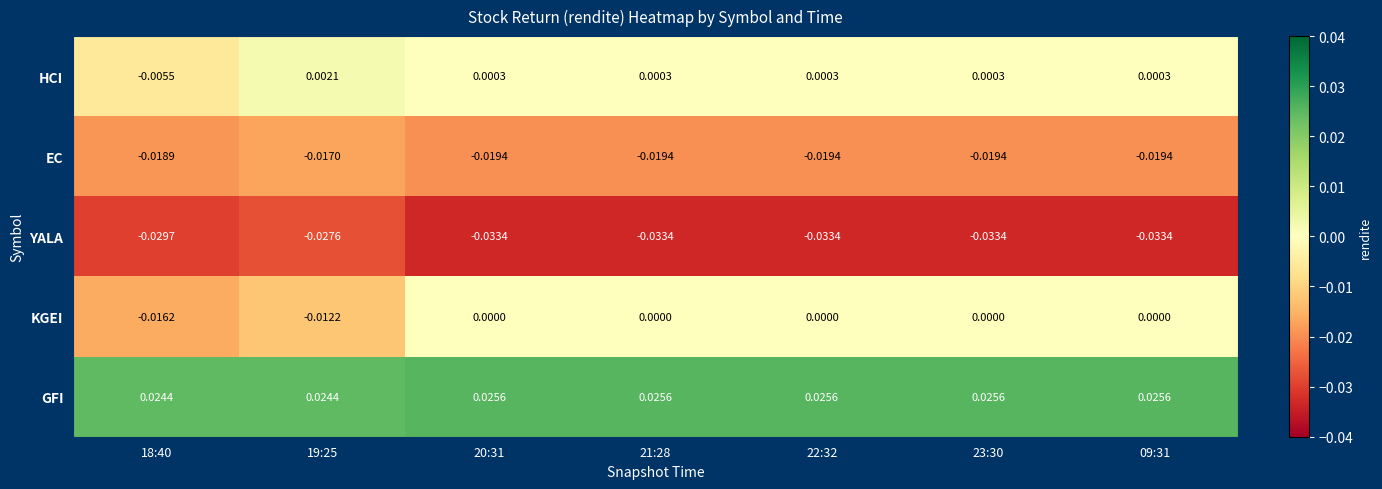

Which series has the largest total across all categories?

GFI